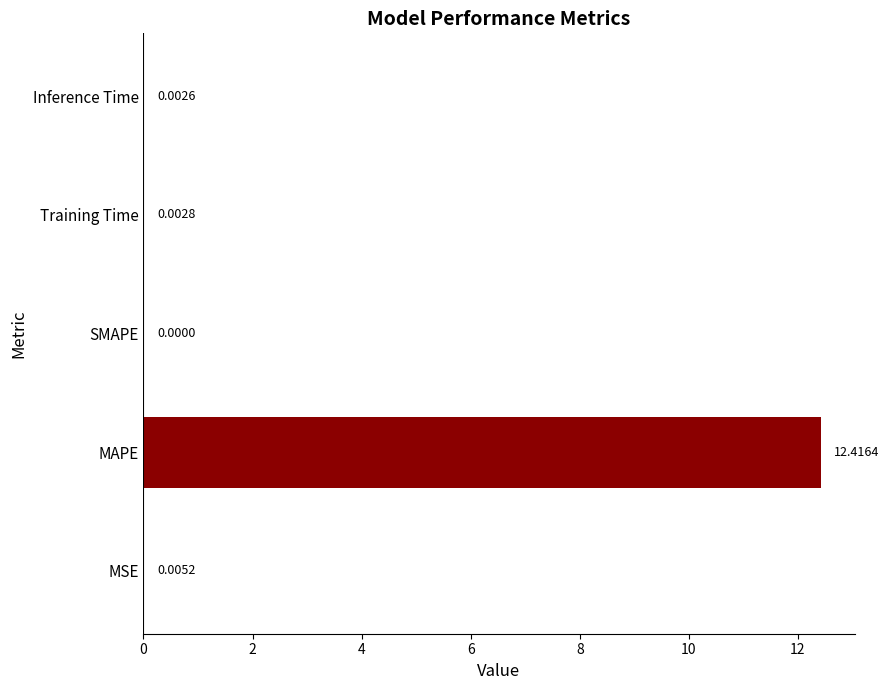

At which category does the chart reach its peak across all series?

MAPE